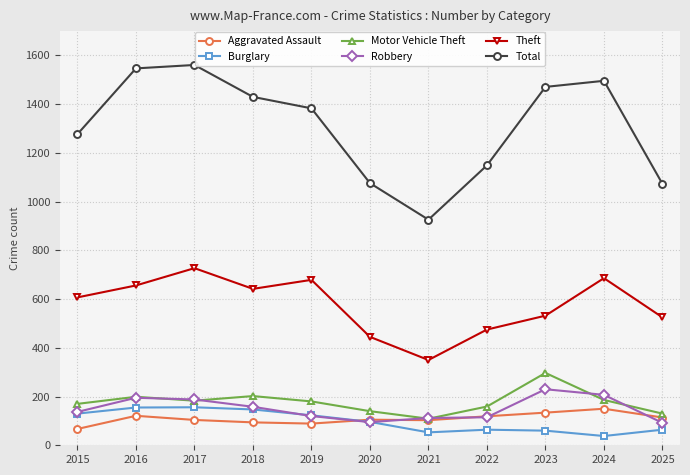

True or false: Aggravated Assault has a value of 94 at 2018.

True